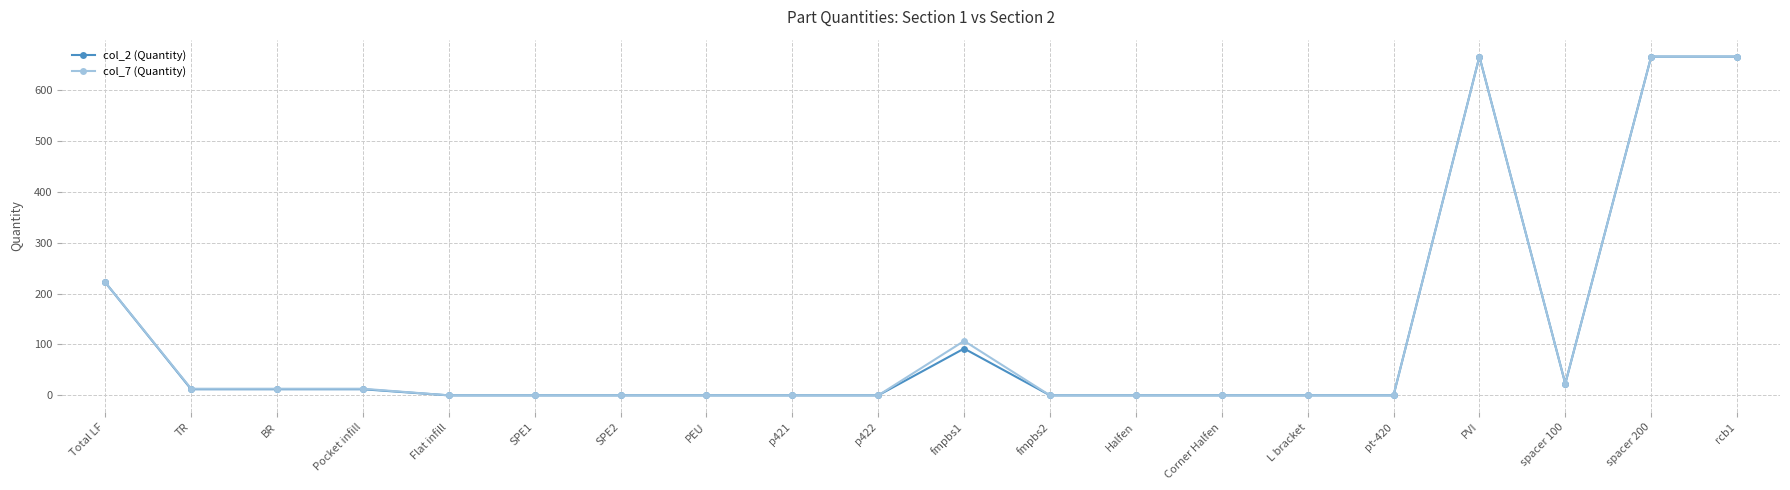

At how many categories does at least one series exceed 570?

3